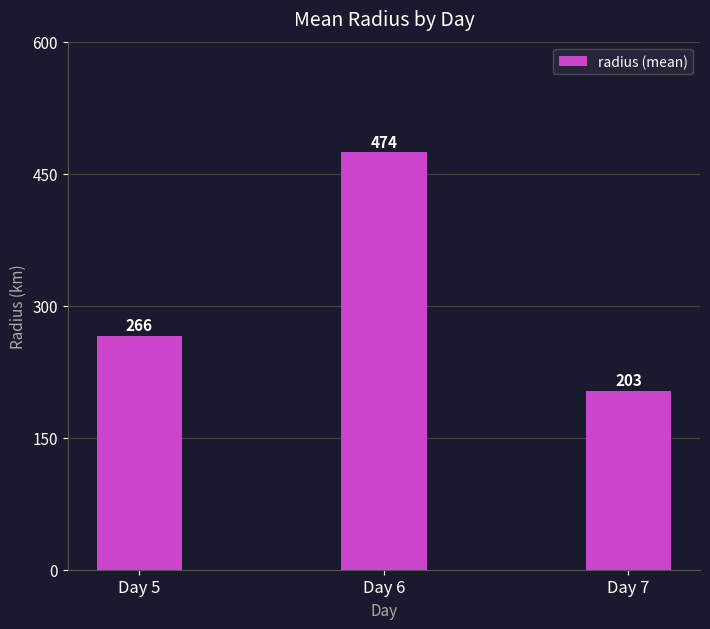

Does the chart contain stacked bars?

No